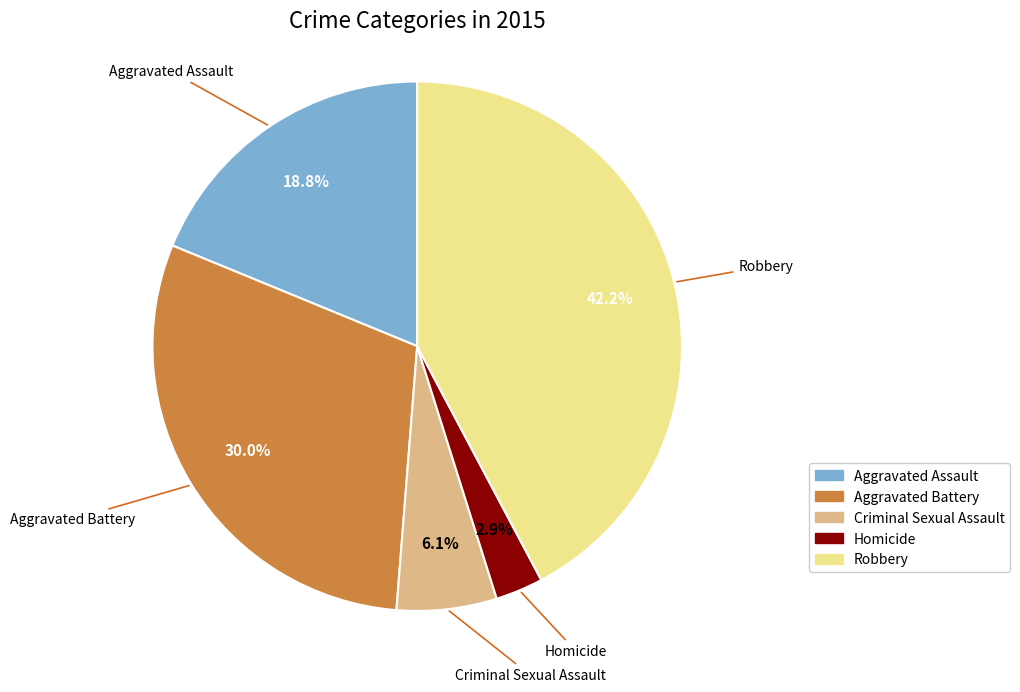

Which slice is the smallest?

Homicide